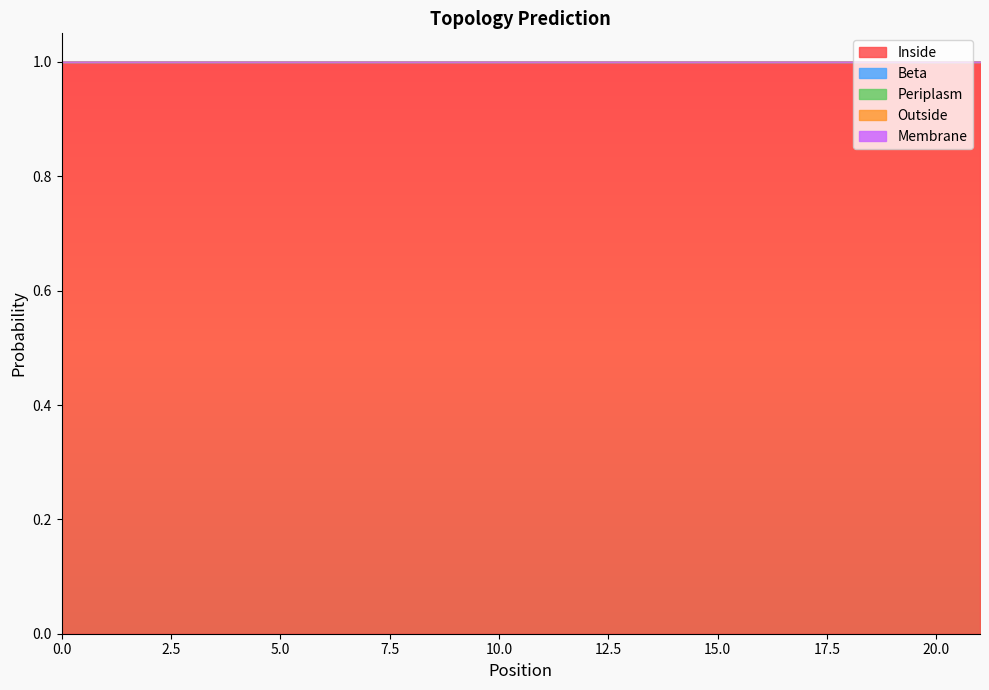

Rank the series by their maximum value, from lowest to highest.

Beta, Periplasm, Outside, Membrane, Inside